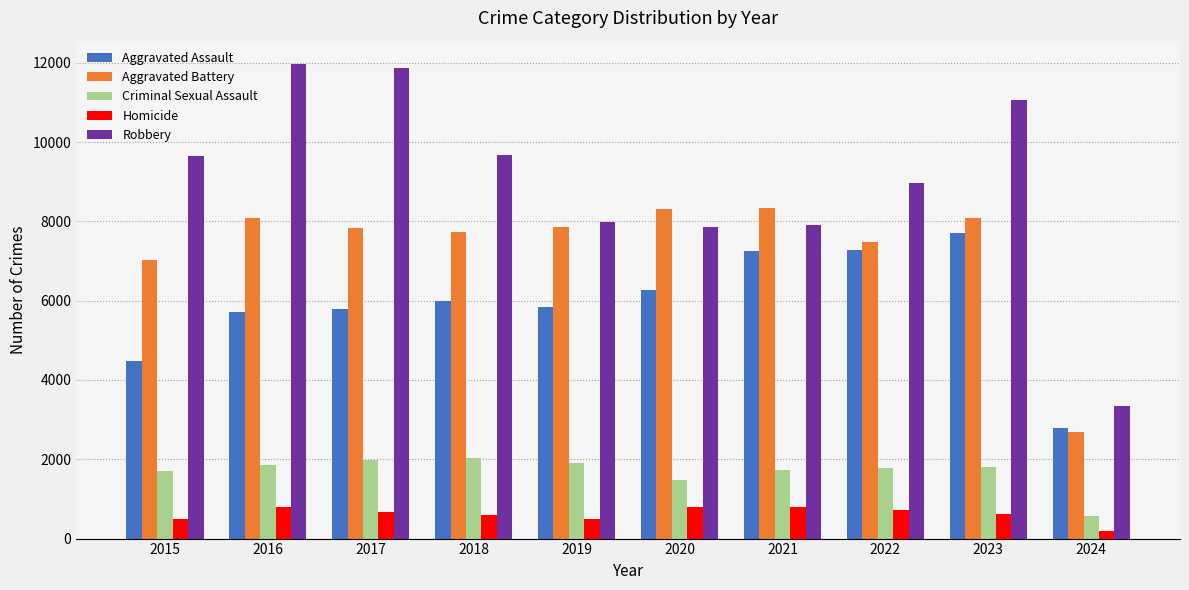

Which series changed the most between 2019 and 2021?

Aggravated Assault